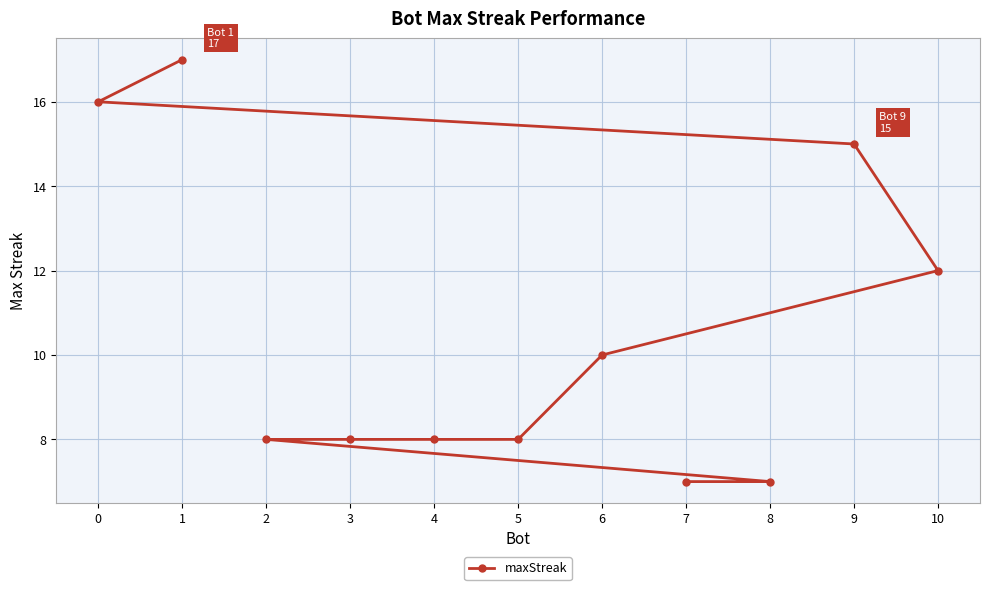

List the labels in order of value, largest first.

1, 0, 9, 10, 6, 5, 4, 3, 2, 8, 7